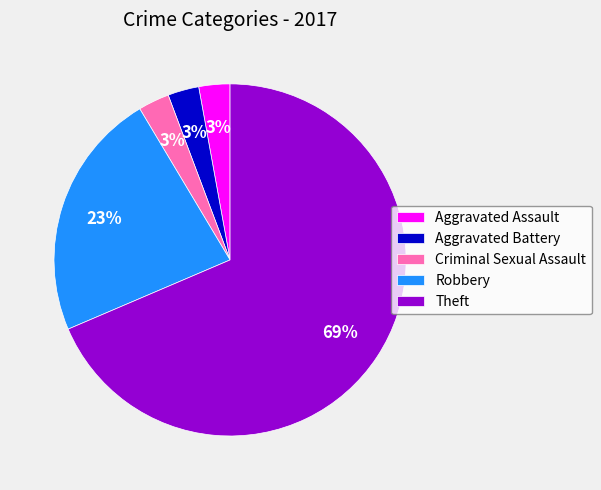

Combined, do Robbery and Aggravated Assault account for over 50%?

No